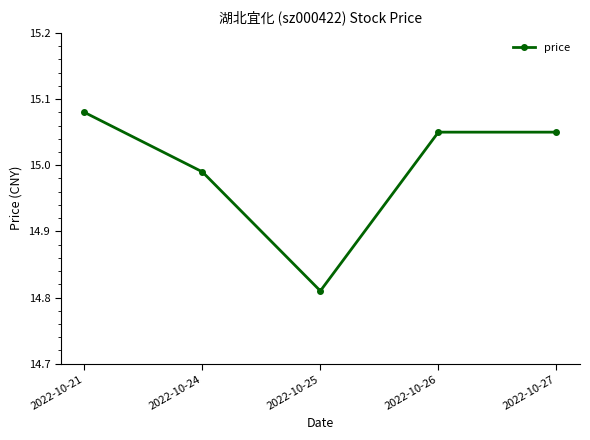

At which category does the data reach its first local valley?

2022-10-25